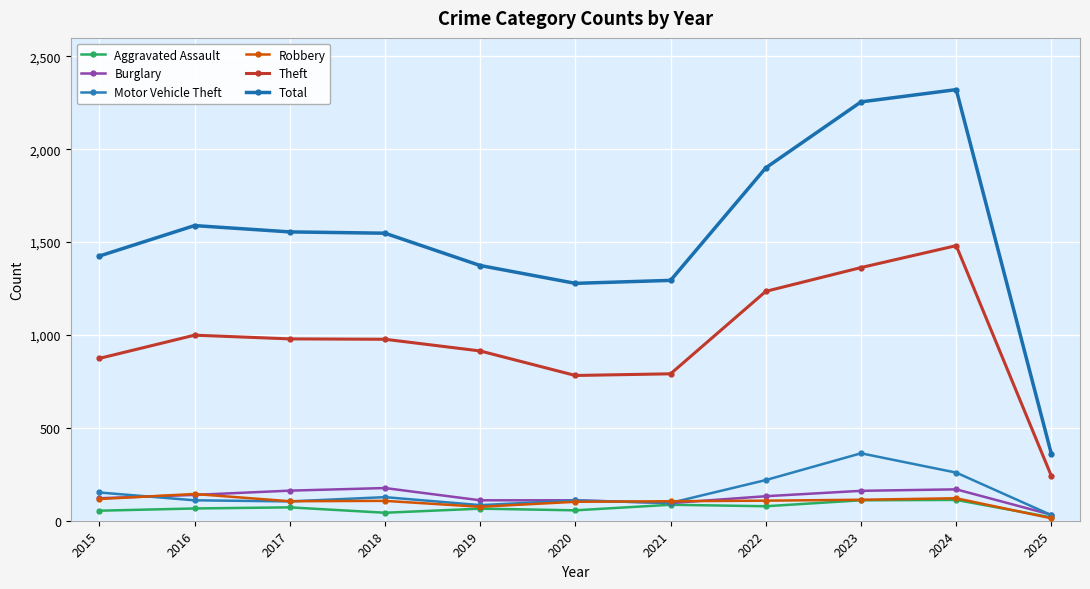

True or false: Robbery has a value of 256 at 2016.

False